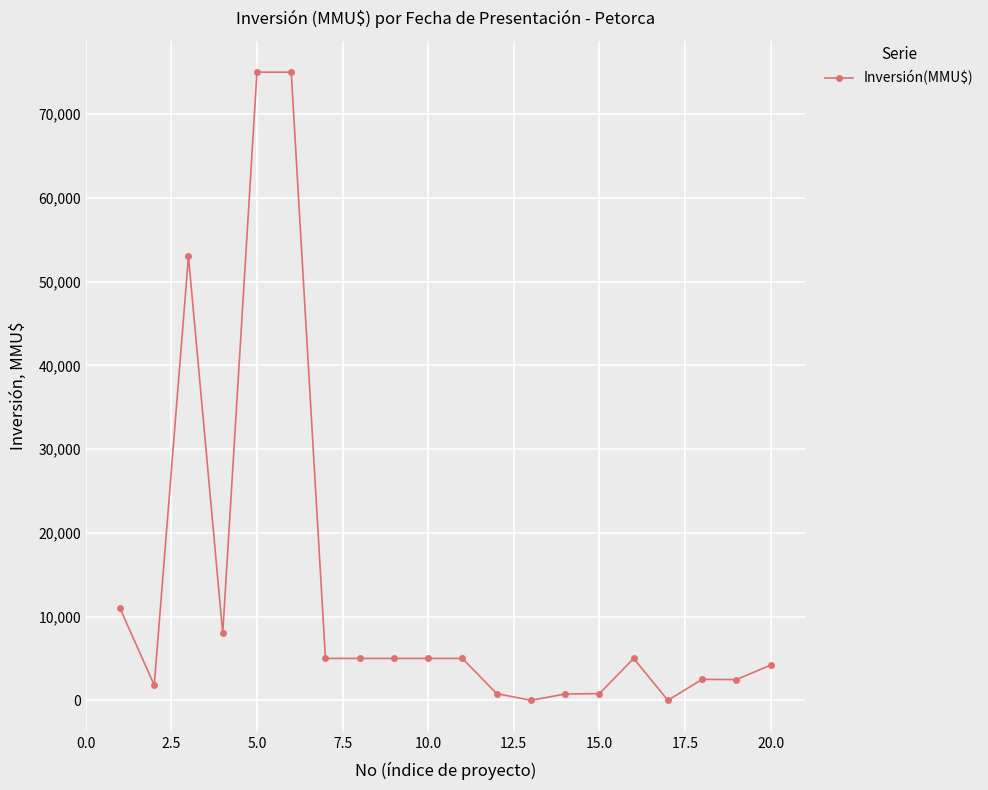

Does the chart have visible grid lines?

Yes